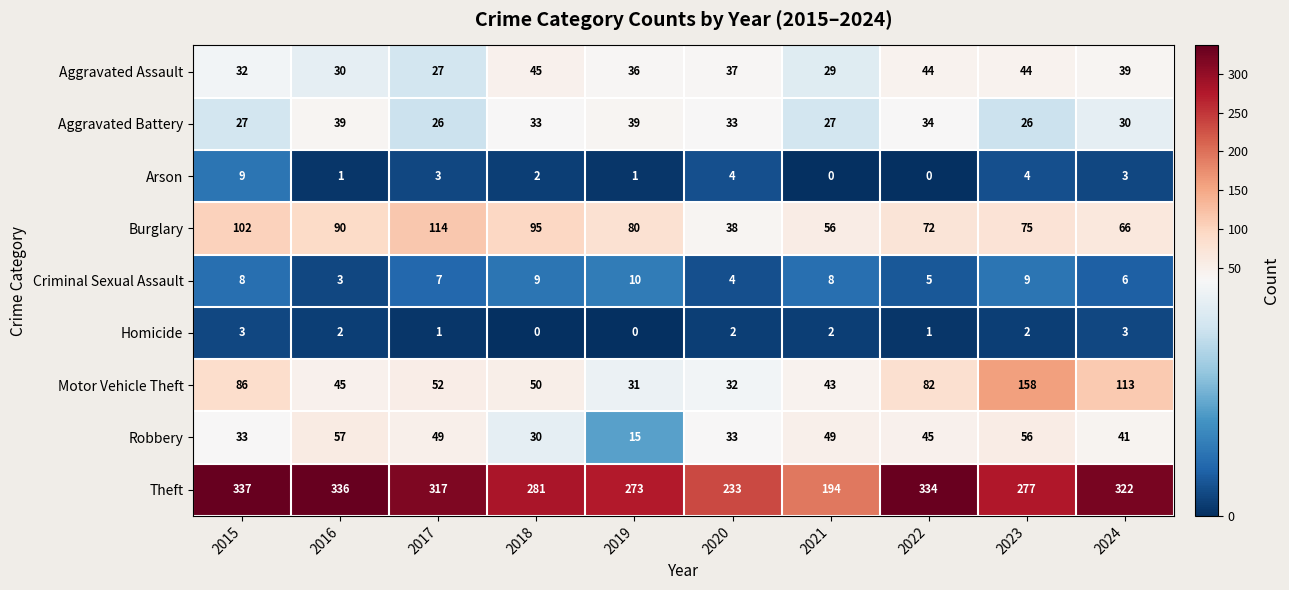

Which category has the highest value across all series?

2015